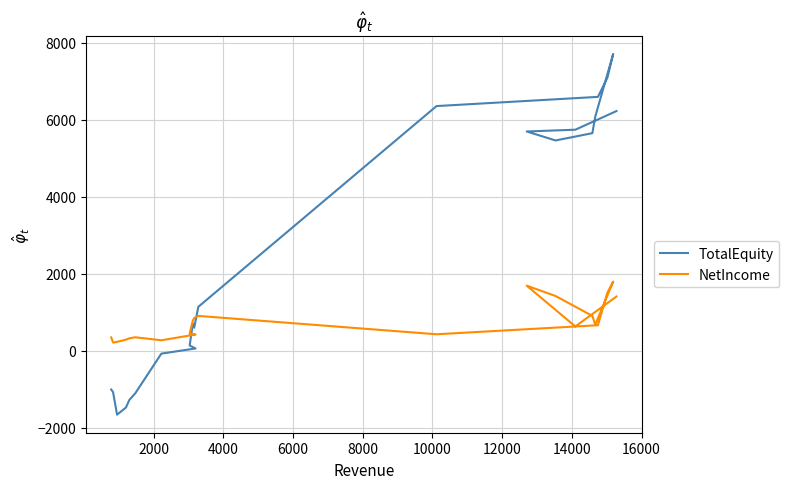

What is the maximum value for NetIncome?

1796